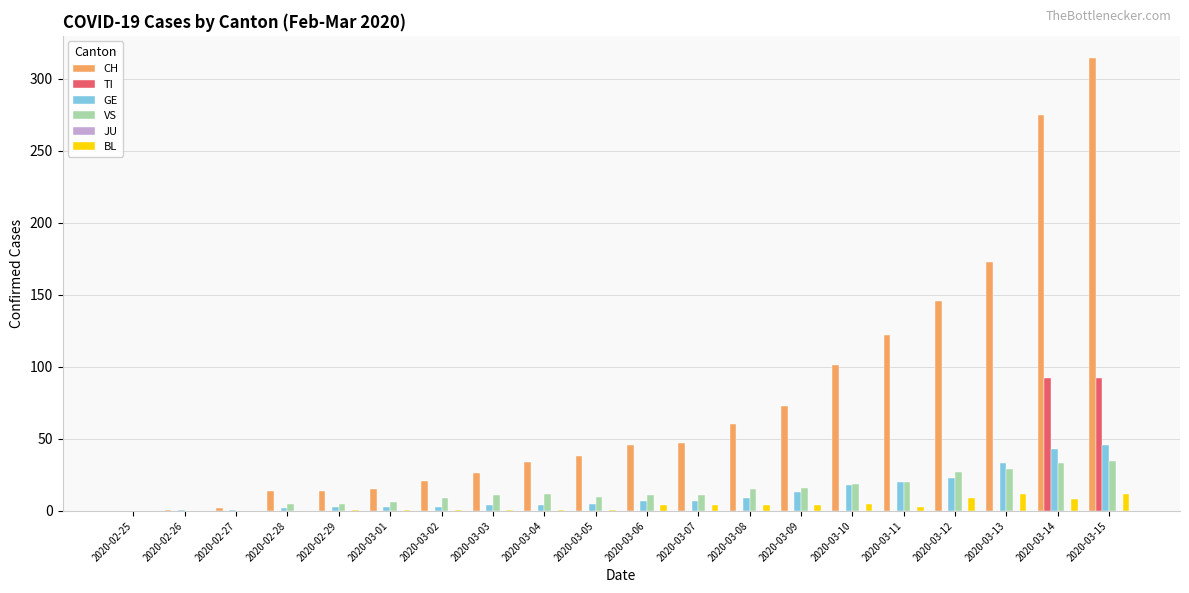

At which category is the sum across all series the highest?

2020-03-15